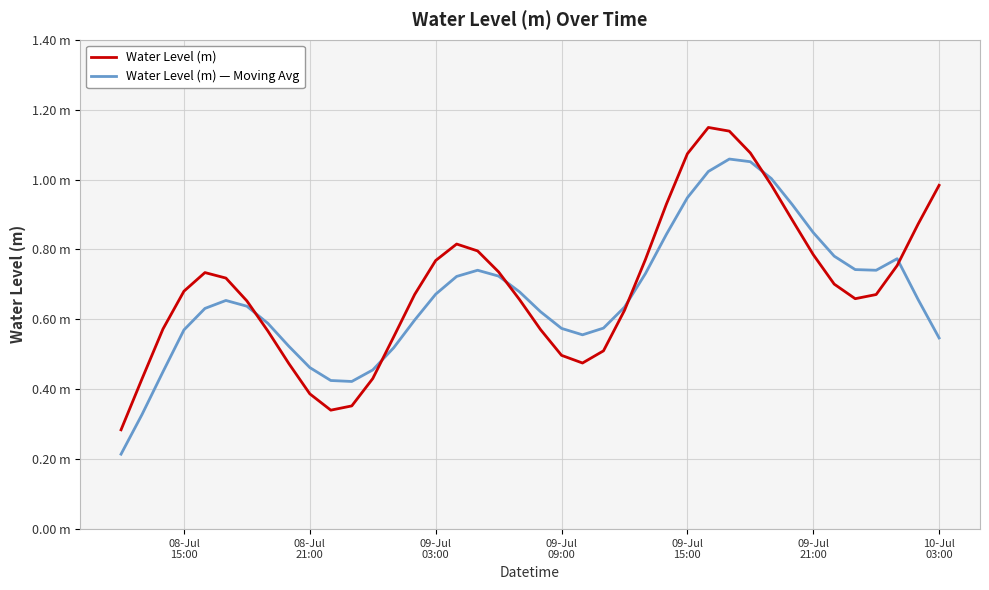

What is the sum of all Water Level (m) values?

27.7